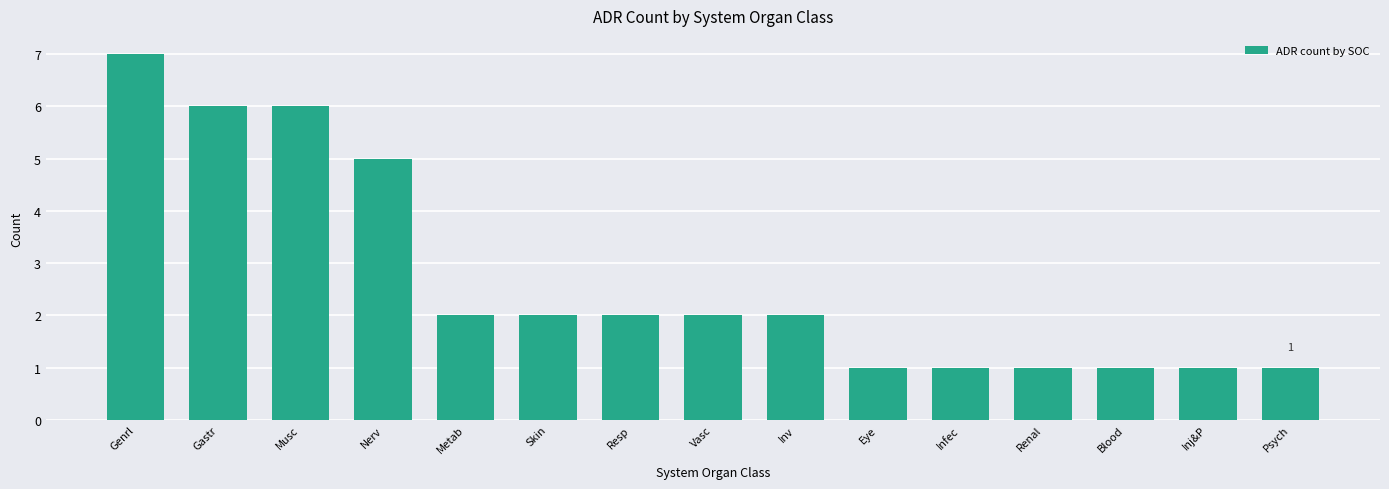

Which category has the highest value across all series?

Genrl